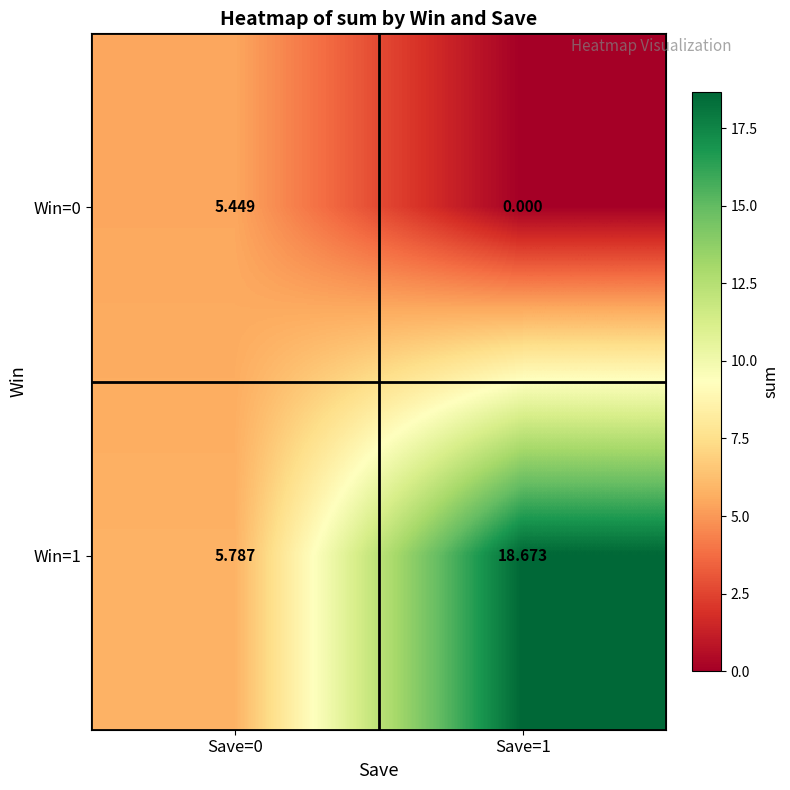

Is the value of Win=0 at Save=1 greater than the value of Win=1 at Save=1?

No